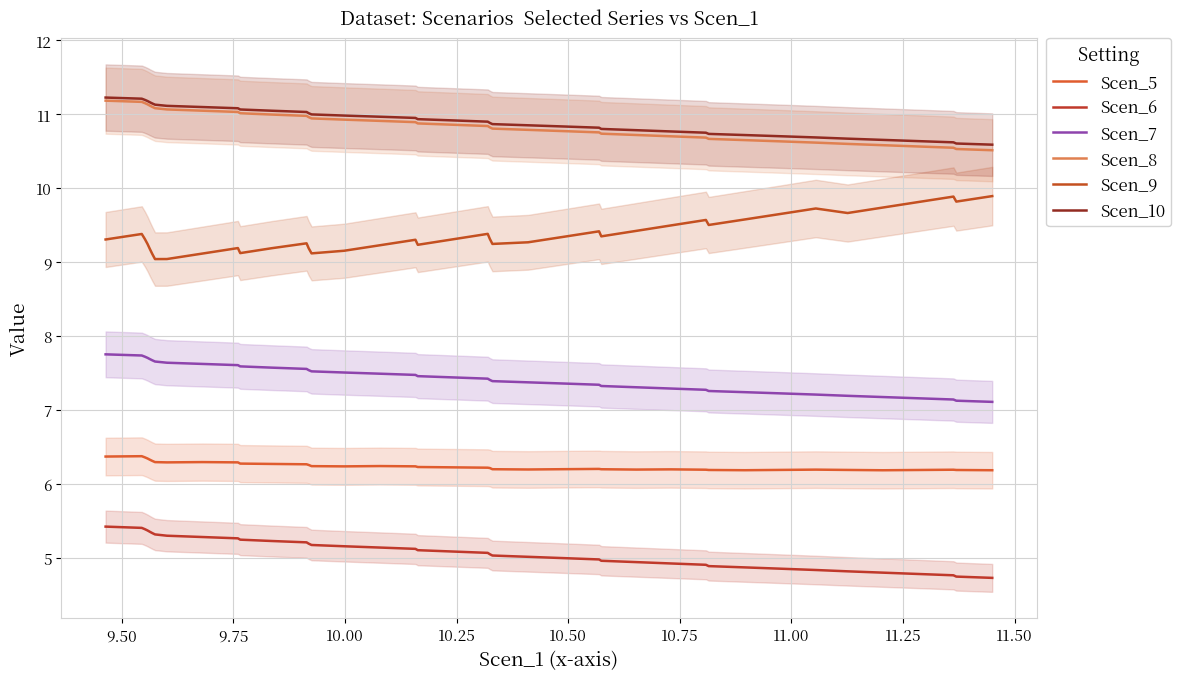

What is the label of the 36th point from the right?

10.25